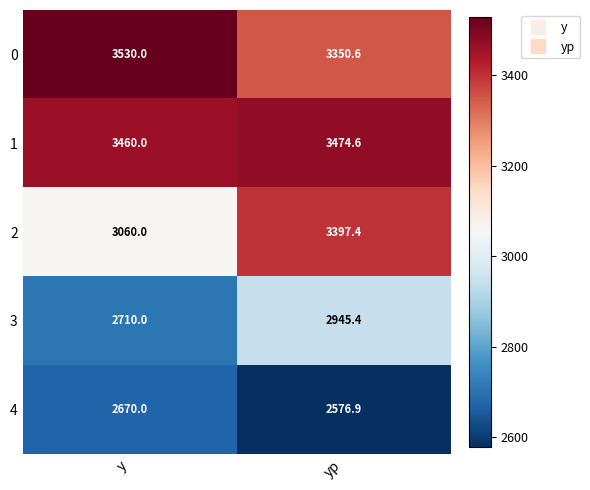

Which category has the lowest value across all series?

yp